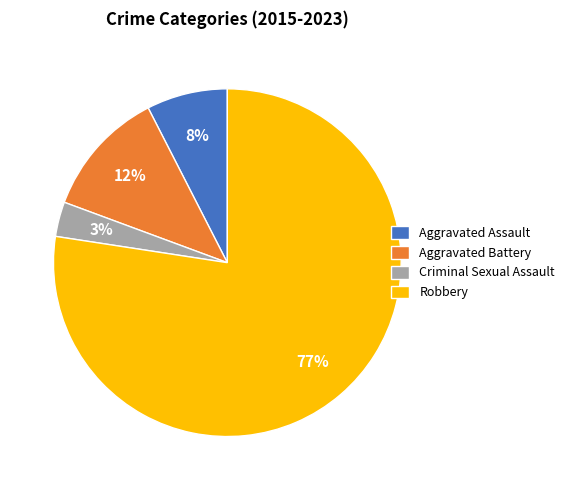

The Criminal Sexual Assault slice represents 3% of the pie. True or false?

True